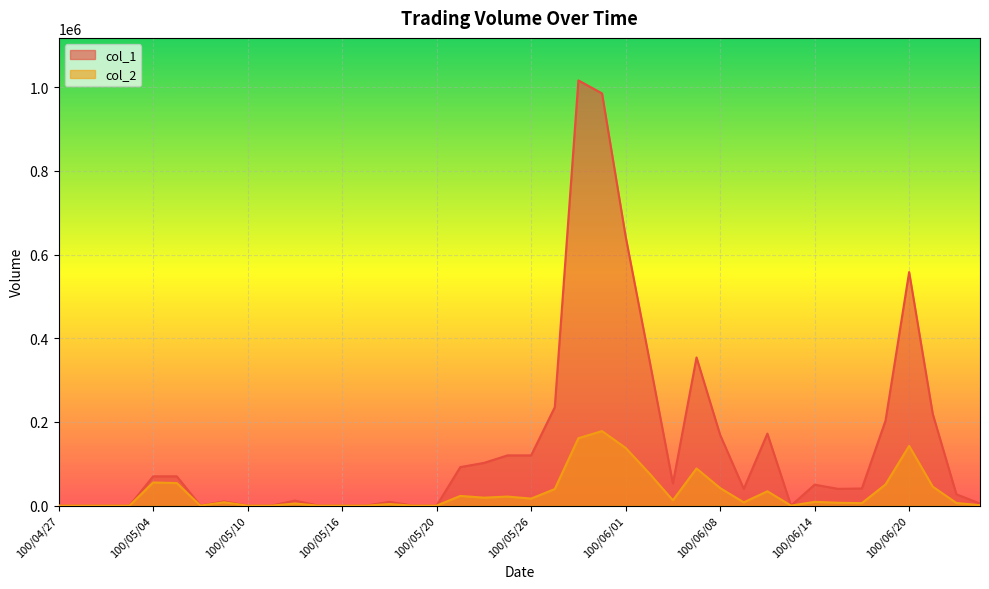

Reading left to right, transcribe all the data shown in this chart.

col_1: 100/04/27=0	100/04/28=0	100/04/29=0	100/05/03=0	100/05/04=70000	100/05/05=70000	100/05/06=0	100/05/09=10000	100/05/10=0	100/05/11=0	100/05/12=12000	100/05/13=0	100/05/16=0	100/05/17=0	100/05/18=9000	100/05/19=0	100/05/20=0	100/05/23=92000	100/05/24=102000	100/05/25=120000	100/05/26=120000	100/05/27=235000	100/05/30=1016000	100/05/31=985000	100/06/01=643000	100/06/02=350000	100/06/03=53000	100/06/07=354000	100/06/08=169000	100/06/09=40000	100/06/10=172000	100/06/13=0	100/06/14=50000	100/06/15=40000	100/06/16=41000	100/06/17=203000	100/06/20=558000	100/06/21=219000	100/06/22=27000	100/06/23=5000
col_2: 100/04/27=0	100/04/28=0	100/04/29=0	100/05/03=0	100/05/04=55300	100/05/05=53900	100/05/06=0	100/05/09=8000	100/05/10=0	100/05/11=0	100/05/12=4920	100/05/13=0	100/05/16=0	100/05/17=0	100/05/18=3600	100/05/19=0	100/05/20=0	100/05/23=23160	100/05/24=19020	100/05/25=21600	100/05/26=16800	100/05/27=39600	100/05/30=161130	100/05/31=178050	100/06/01=137890	100/06/02=77200	100/06/03=12720	100/06/07=88820	100/06/08=41950	100/06/09=7800	100/06/10=34280	100/06/13=0	100/06/14=9000	100/06/15=6800	100/06/16=5940	100/06/17=50550	100/06/20=142630	100/06/21=45350	100/06/22=6270	100/06/23=1000